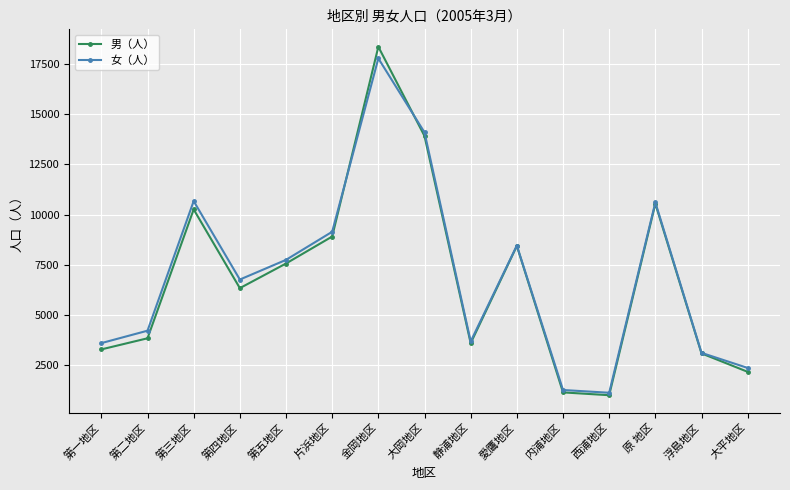

At 片浜地区, list the series in order from largest to smallest.

女（人）, 男（人）